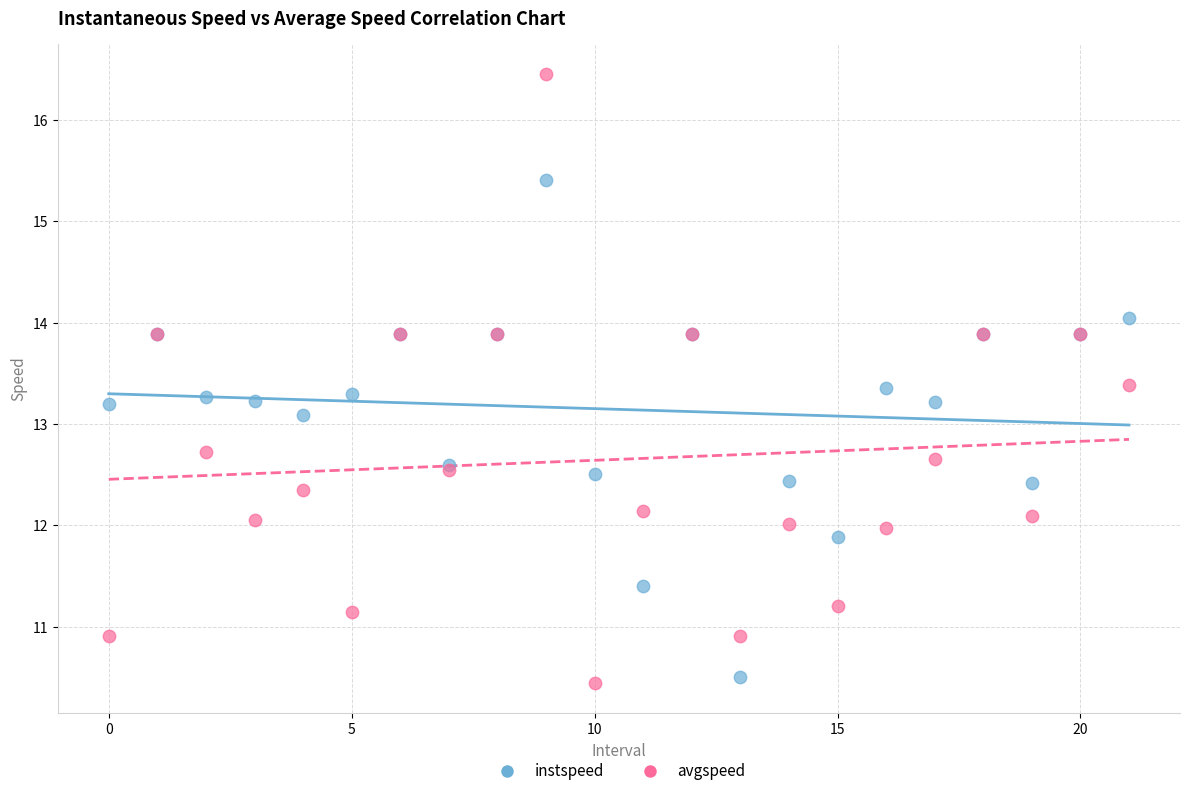

Which series contains the lowest Y value?

avgspeed